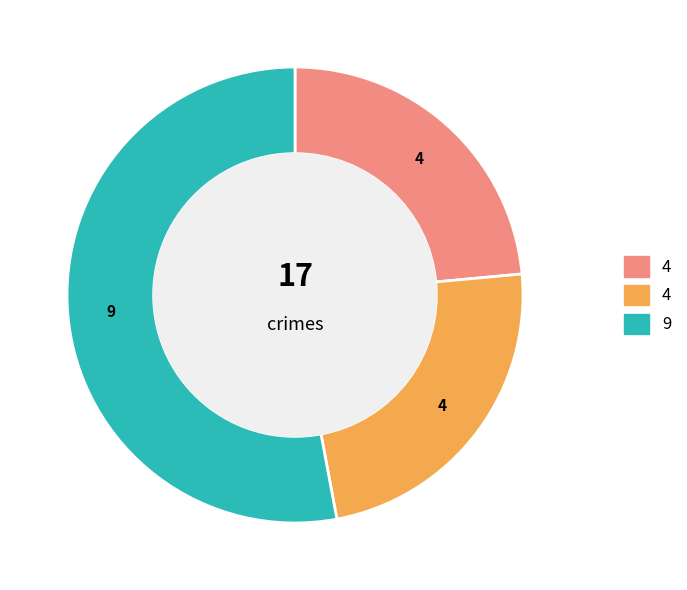

Is there a majority slice in this chart?

Yes